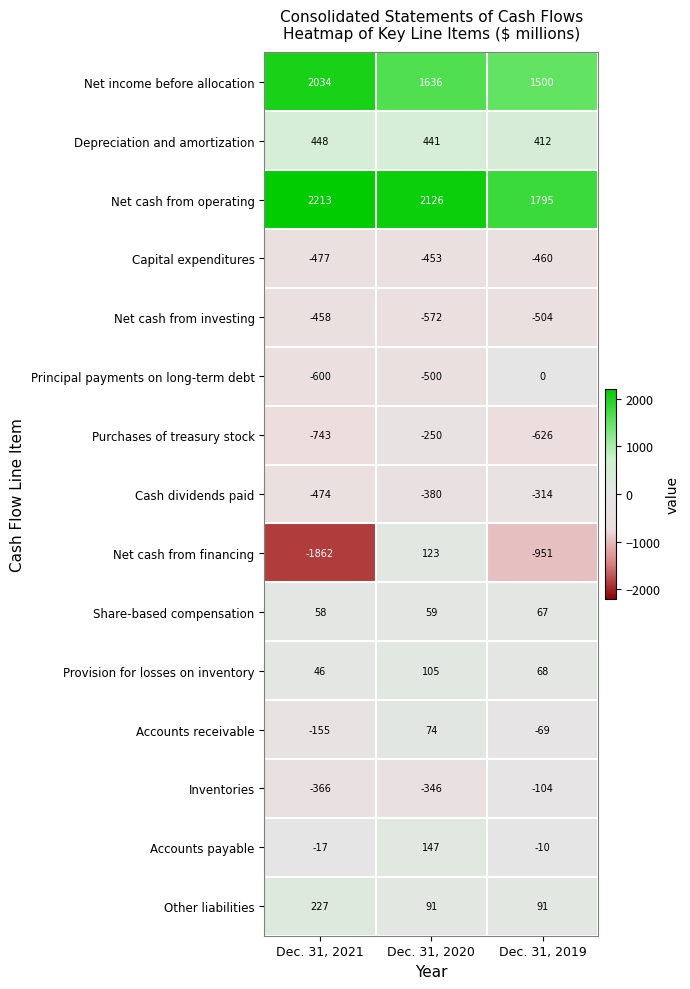

What is the difference between the maximum and minimum values in the Share-based compensation series?

9